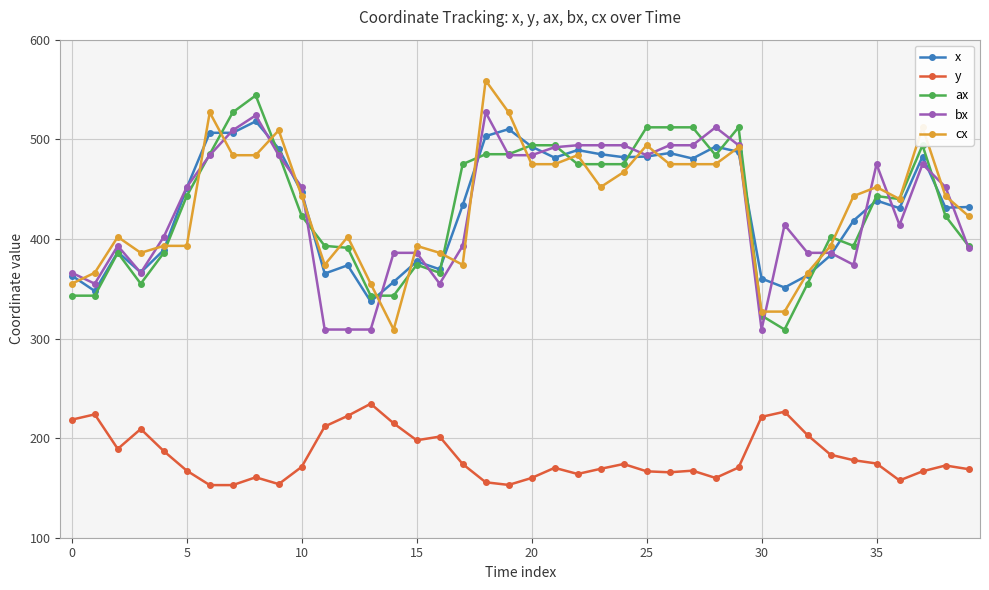

How many values in the x series are below 438?

20